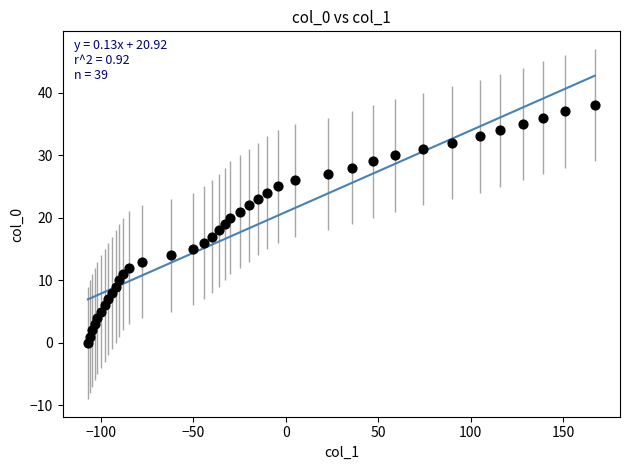

What is the range of Y values (max minus min)?

38